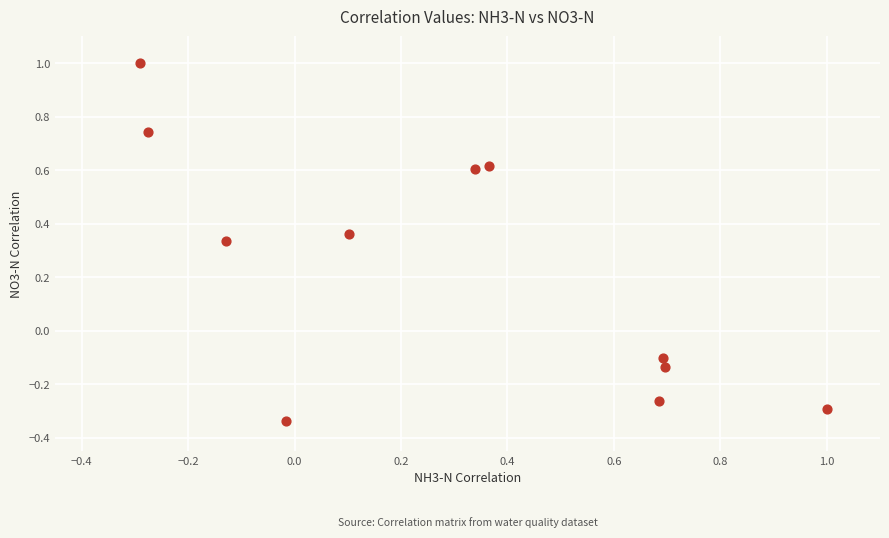

What is the range of Y values (max minus min)?

1.3